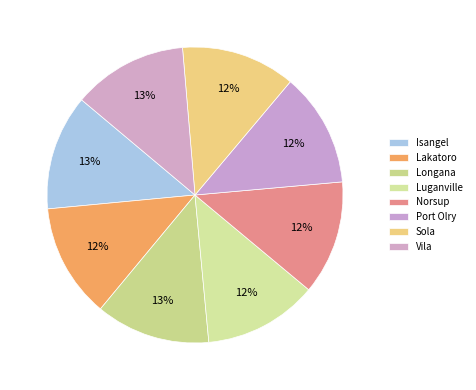

Between Longana and Vila, which is larger?

Vila